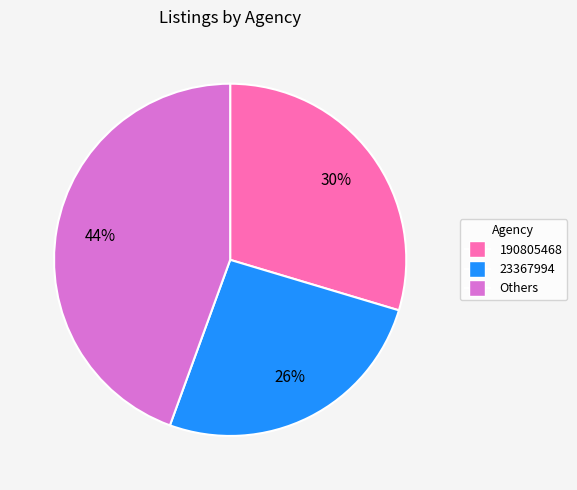

The Others slice represents 34% of the pie. True or false?

False